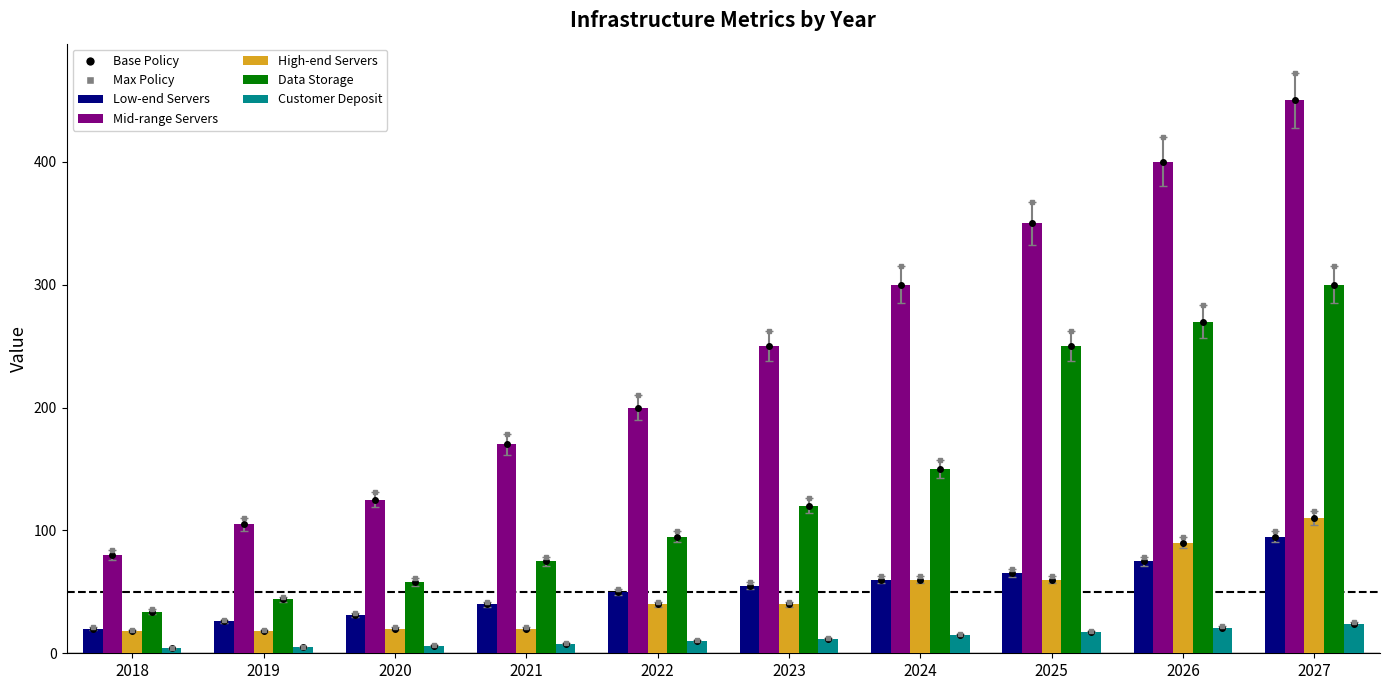

Where does the Low-end Servers (BIPS) series first go above 55?

2024